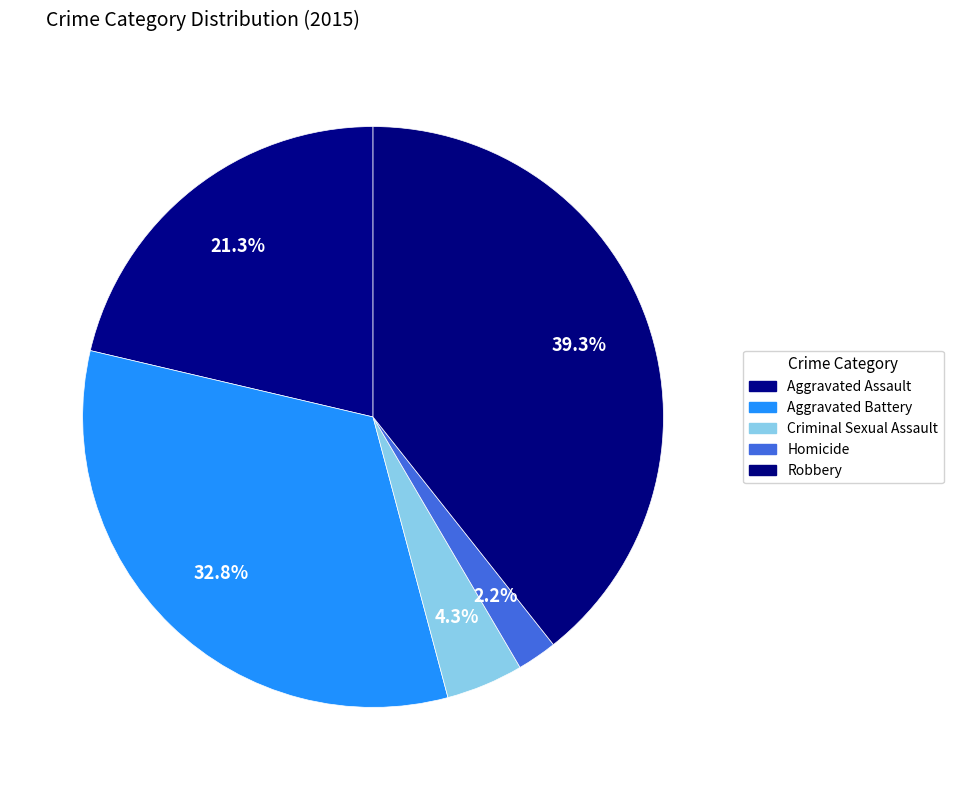

Count the number of slices in the pie.

5